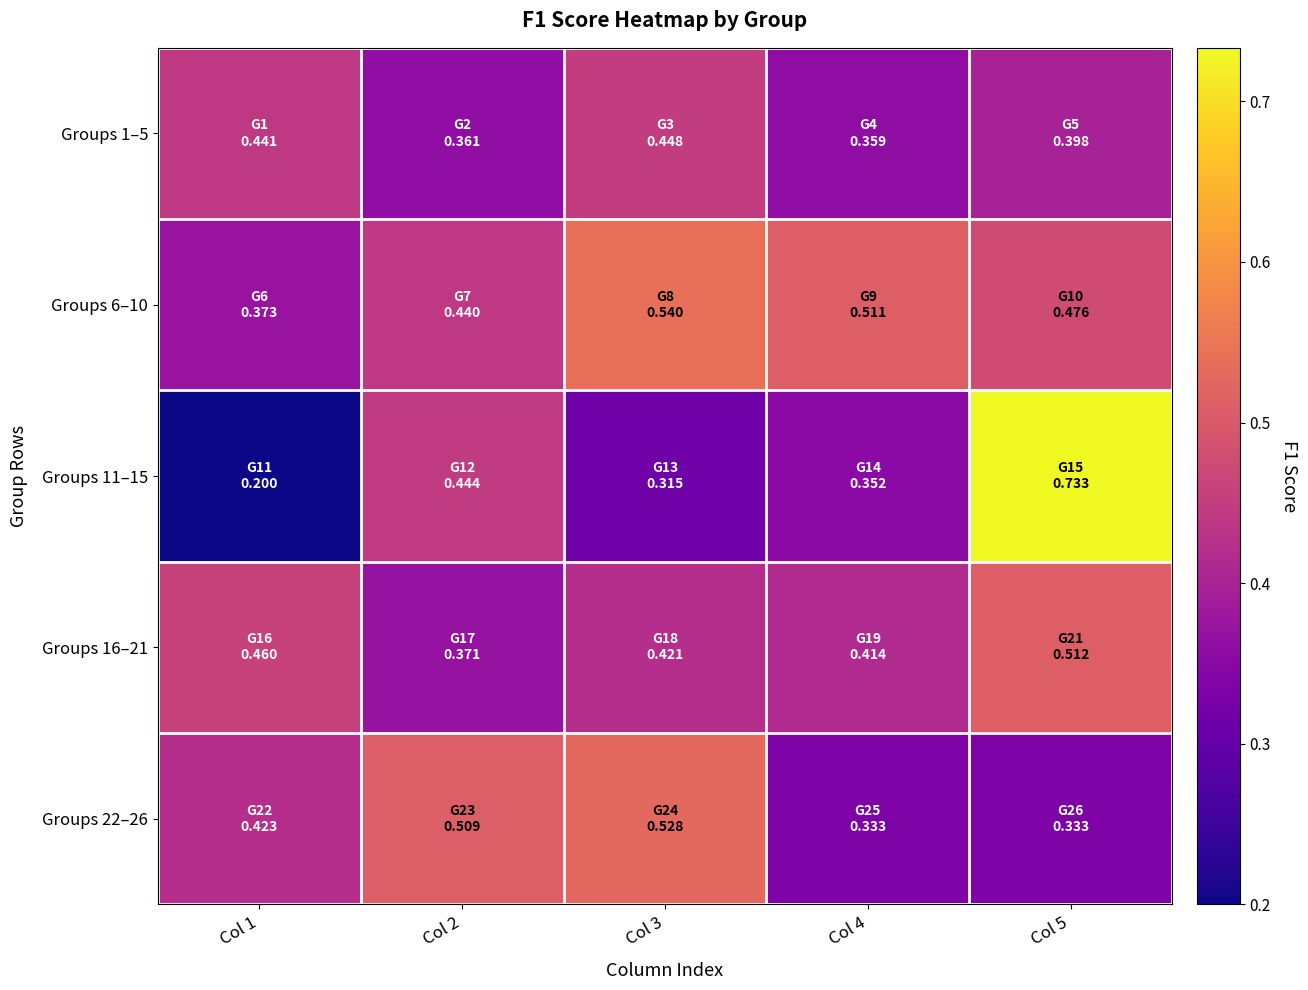

Which category has the lowest value across all series?

Col 1